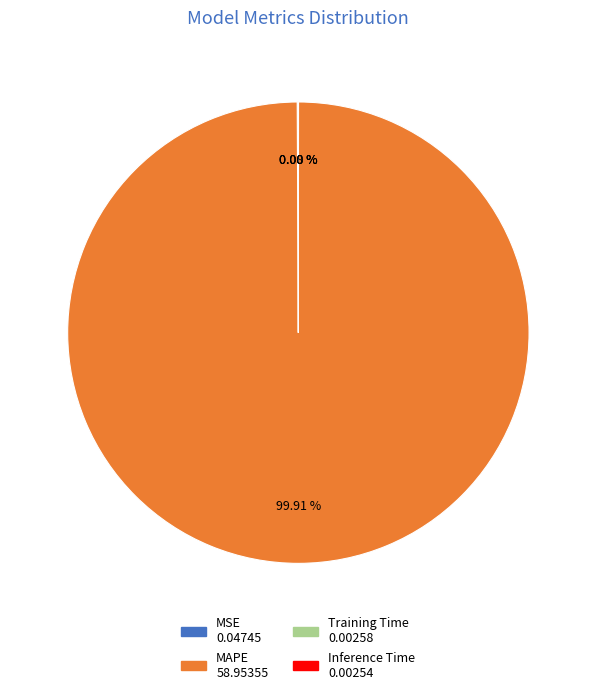

Is there any slice that represents more than half of the pie?

Yes